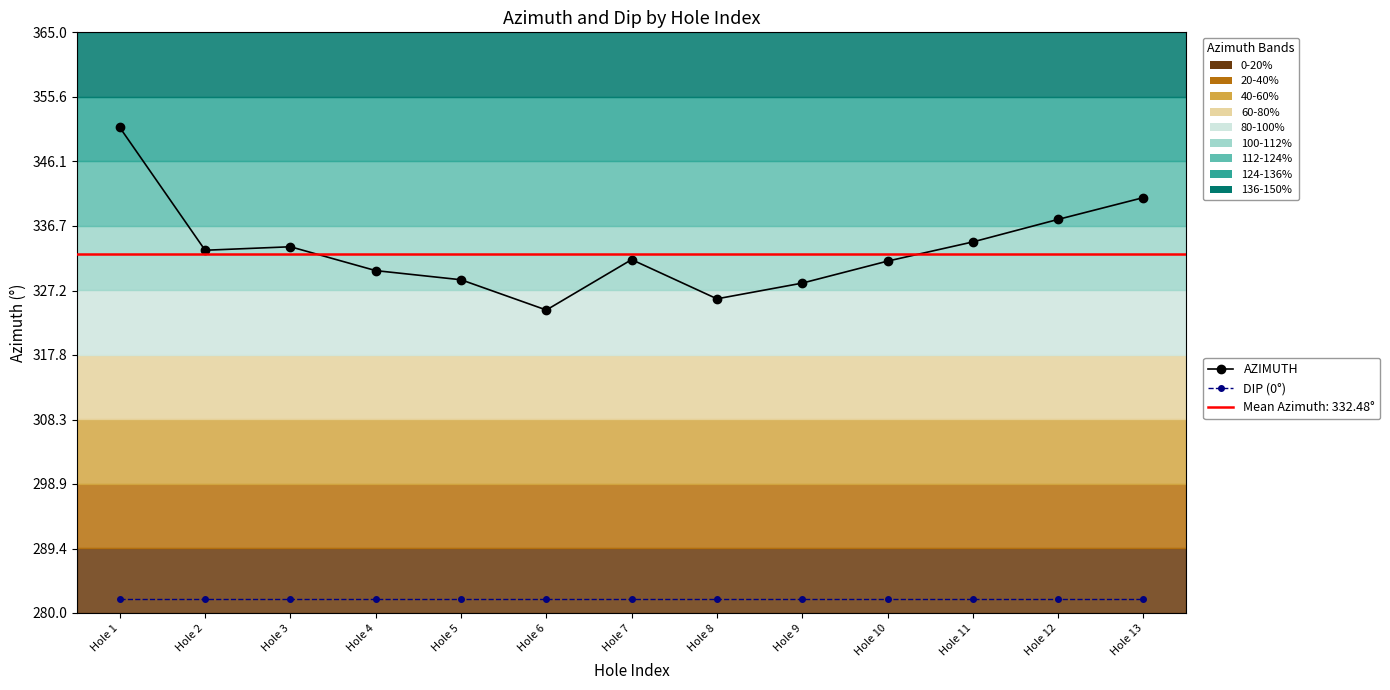

What value does the DIP (0°) series have at Hole 6?

282.0